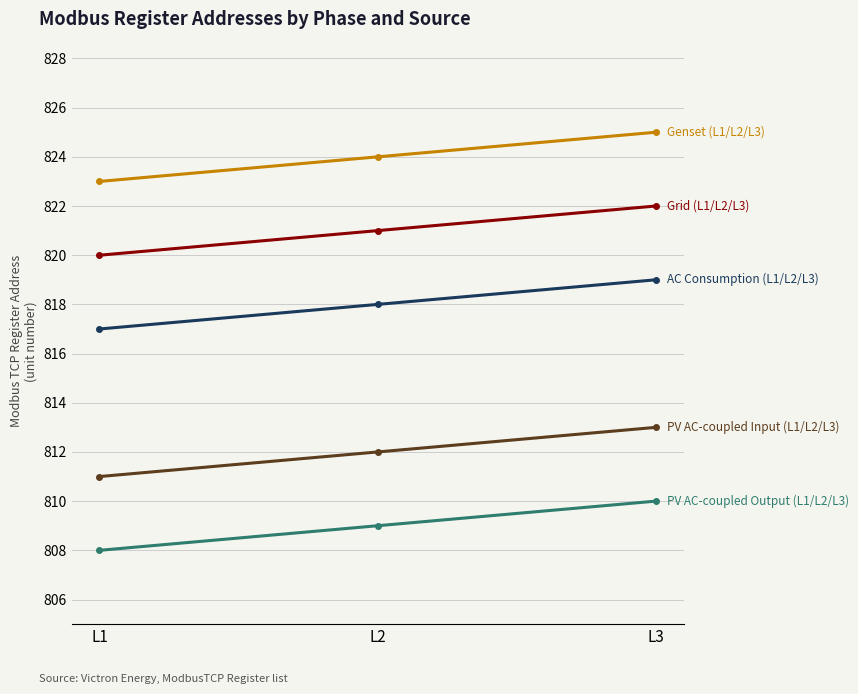

What is the spread (max minus min) of values at L2?

15